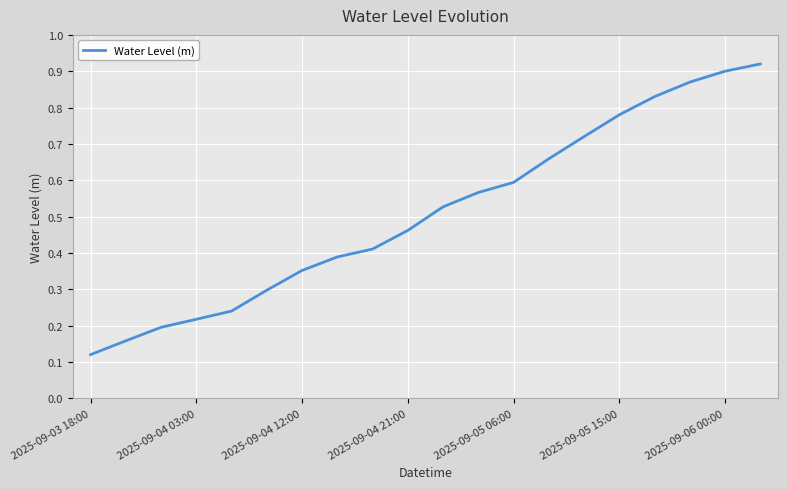

At which label is the value closest to 0?

2025-09-03 18:00